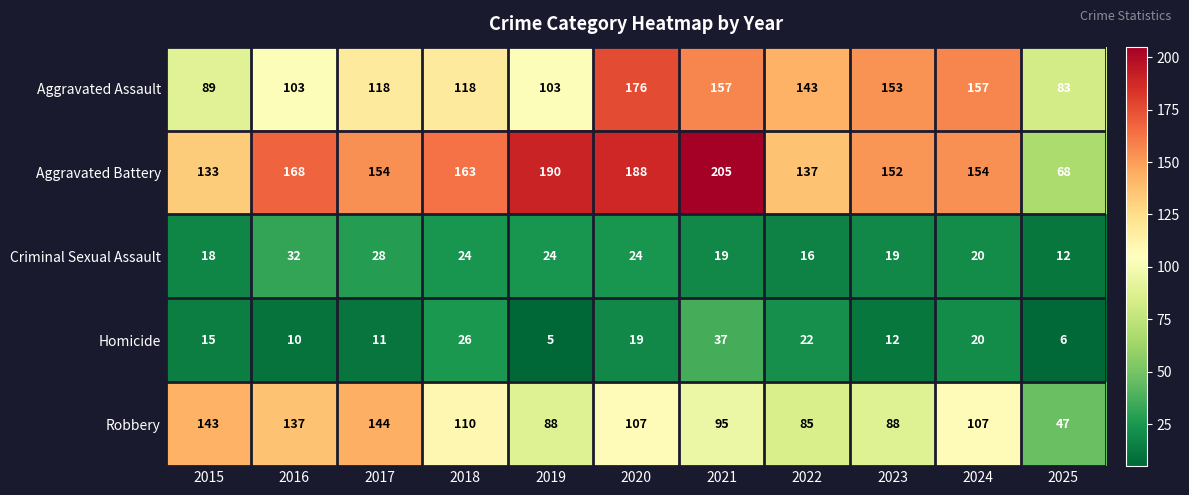

Is it true that Criminal Sexual Assault equals 13 at 2018?

False